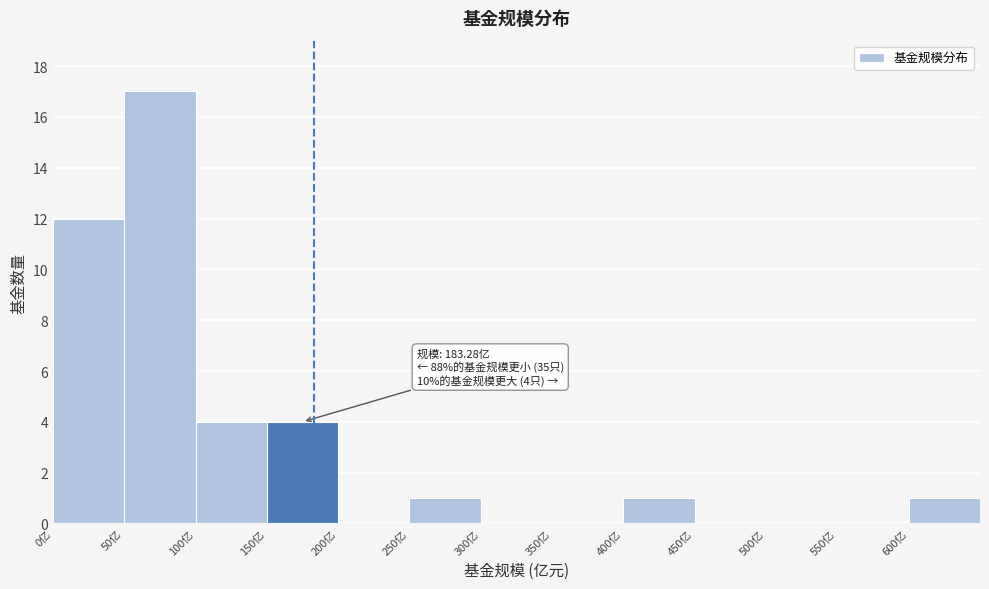

Over which range of the x-axis is the bar tallest?

50 to 100